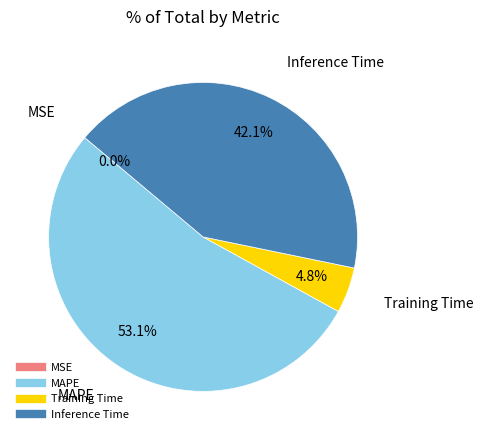

What percentage do Training Time and MAPE together represent?

57.9%